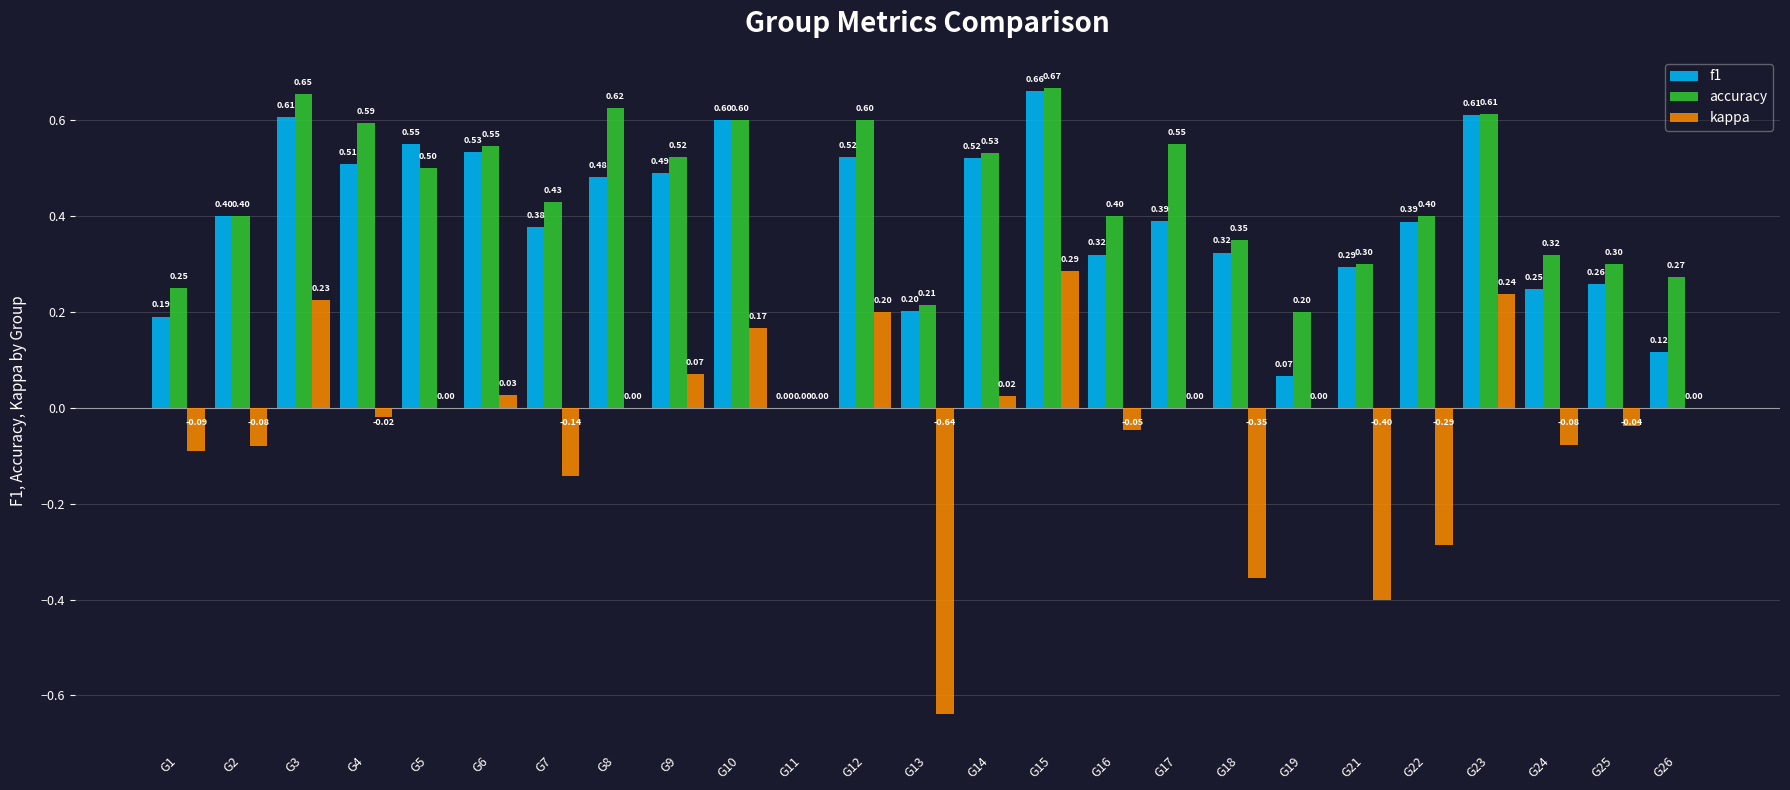

Read the f1 value at G6.

0.5